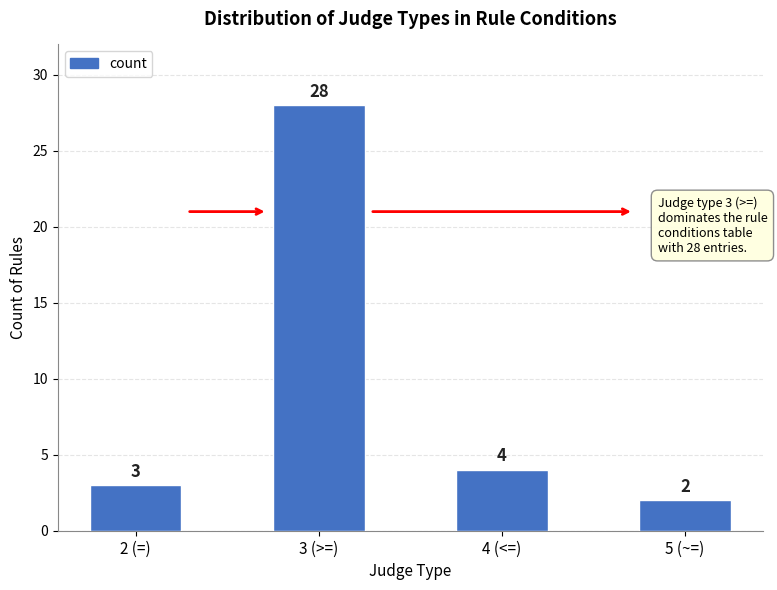

Rank the categories by value from highest to lowest.

3 (>=), 4 (<=), 2 (=), 5 (~=)